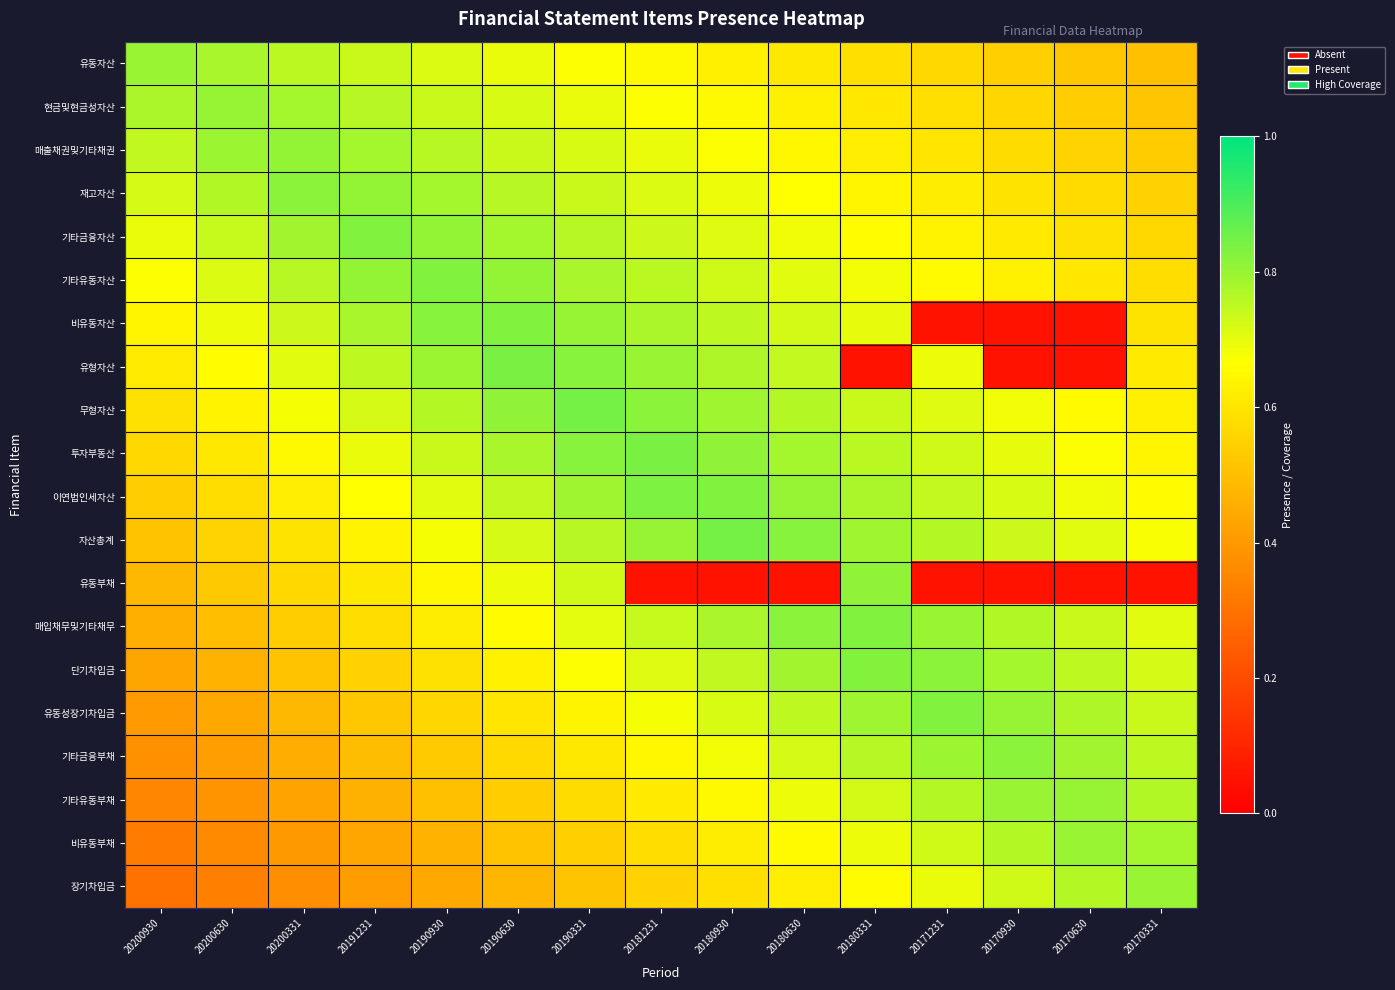

Reading left to right, transcribe all the data shown in this chart.

유동자산: 20200930=0.8	20200630=0.8	20200331=0.8	20191231=0.7	20190930=0.7	20190630=0.7	20190331=0.7	20181231=0.7	20180930=0.6	20180630=0.6	20180331=0.6	20171231=0.6	20170930=0.5	20170630=0.5	20170331=0.5
현금및현금성자산: 20200930=0.8	20200630=0.8	20200331=0.8	20191231=0.8	20190930=0.7	20190630=0.7	20190331=0.7	20181231=0.7	20180930=0.6	20180630=0.6	20180331=0.6	20171231=0.6	20170930=0.6	20170630=0.5	20170331=0.5
매출채권및기타채권: 20200930=0.7	20200630=0.8	20200331=0.8	20191231=0.8	20190930=0.8	20190630=0.7	20190331=0.7	20181231=0.7	20180930=0.7	20180630=0.6	20180331=0.6	20171231=0.6	20170930=0.6	20170630=0.6	20170331=0.5
재고자산: 20200930=0.7	20200630=0.8	20200331=0.8	20191231=0.8	20190930=0.8	20190630=0.8	20190331=0.7	20181231=0.7	20180930=0.7	20180630=0.7	20180331=0.6	20171231=0.6	20170930=0.6	20170630=0.6	20170331=0.5
기타금융자산: 20200930=0.7	20200630=0.7	20200331=0.8	20191231=0.8	20190930=0.8	20190630=0.8	20190331=0.8	20181231=0.7	20180930=0.7	20180630=0.7	20180331=0.7	20171231=0.6	20170930=0.6	20170630=0.6	20170331=0.6
기타유동자산: 20200930=0.7	20200630=0.7	20200331=0.8	20191231=0.8	20190930=0.8	20190630=0.8	20190331=0.8	20181231=0.8	20180930=0.7	20180630=0.7	20180331=0.7	20171231=0.7	20170930=0.6	20170630=0.6	20170331=0.6
비유동자산: 20200930=0.6	20200630=0.7	20200331=0.7	20191231=0.8	20190930=0.8	20190630=0.8	20190331=0.8	20181231=0.8	20180930=0.8	20180630=0.7	20180331=0.7	20171231=0.1	20170930=0.1	20170630=0.1	20170331=0.6
유형자산: 20200930=0.6	20200630=0.7	20200331=0.7	20191231=0.8	20190930=0.8	20190630=0.8	20190331=0.8	20181231=0.8	20180930=0.8	20180630=0.7	20180331=0.1	20171231=0.7	20170930=0.1	20170630=0.1	20170331=0.6
무형자산: 20200930=0.6	20200630=0.6	20200331=0.7	20191231=0.7	20190930=0.8	20190630=0.8	20190331=0.8	20181231=0.8	20180930=0.8	20180630=0.8	20180331=0.7	20171231=0.7	20170930=0.7	20170630=0.7	20170331=0.6
투자부동산: 20200930=0.6	20200630=0.6	20200331=0.6	20191231=0.7	20190930=0.7	20190630=0.8	20190331=0.8	20181231=0.8	20180930=0.8	20180630=0.8	20180331=0.8	20171231=0.7	20170930=0.7	20170630=0.7	20170331=0.6
이연법인세자산: 20200930=0.5	20200630=0.6	20200331=0.6	20191231=0.7	20190930=0.7	20190630=0.7	20190331=0.8	20181231=0.8	20180930=0.8	20180630=0.8	20180331=0.8	20171231=0.7	20170930=0.7	20170630=0.7	20170331=0.7
자산총계: 20200930=0.5	20200630=0.6	20200331=0.6	20191231=0.6	20190930=0.7	20190630=0.7	20190331=0.8	20181231=0.8	20180930=0.8	20180630=0.8	20180331=0.8	20171231=0.8	20170930=0.7	20170630=0.7	20170331=0.7
유동부채: 20200930=0.5	20200630=0.5	20200331=0.6	20191231=0.6	20190930=0.6	20190630=0.7	20190331=0.7	20181231=0.1	20180930=0.1	20180630=0.1	20180331=0.8	20171231=0.1	20170930=0.1	20170630=0.1	20170331=0.1
매입채무및기타채무: 20200930=0.5	20200630=0.5	20200331=0.5	20191231=0.6	20190930=0.6	20190630=0.7	20190331=0.7	20181231=0.7	20180930=0.8	20180630=0.8	20180331=0.8	20171231=0.8	20170930=0.8	20170630=0.7	20170331=0.7
단기차입금: 20200930=0.4	20200630=0.5	20200331=0.5	20191231=0.6	20190930=0.6	20190630=0.6	20190331=0.7	20181231=0.7	20180930=0.7	20180630=0.8	20180331=0.8	20171231=0.8	20170930=0.8	20170630=0.8	20170331=0.7
유동성장기차입금: 20200930=0.4	20200630=0.4	20200331=0.5	20191231=0.5	20190930=0.6	20190630=0.6	20190331=0.6	20181231=0.7	20180930=0.7	20180630=0.8	20180331=0.8	20171231=0.8	20170930=0.8	20170630=0.8	20170331=0.7
기타금융부채: 20200930=0.4	20200630=0.4	20200331=0.5	20191231=0.5	20190930=0.5	20190630=0.6	20190331=0.6	20181231=0.6	20180930=0.7	20180630=0.7	20180331=0.8	20171231=0.8	20170930=0.8	20170630=0.8	20170331=0.8
기타유동부채: 20200930=0.4	20200630=0.4	20200331=0.4	20191231=0.5	20190930=0.5	20190630=0.5	20190331=0.6	20181231=0.6	20180930=0.7	20180630=0.7	20180331=0.7	20171231=0.8	20170930=0.8	20170630=0.8	20170331=0.8
비유동부채: 20200930=0.3	20200630=0.4	20200331=0.4	20191231=0.4	20190930=0.5	20190630=0.5	20190331=0.5	20181231=0.6	20180930=0.6	20180630=0.7	20180331=0.7	20171231=0.7	20170930=0.8	20170630=0.8	20170331=0.8
장기차입금: 20200930=0.3	20200630=0.3	20200331=0.4	20191231=0.4	20190930=0.4	20190630=0.5	20190331=0.5	20181231=0.6	20180930=0.6	20180630=0.6	20180331=0.7	20171231=0.7	20170930=0.7	20170630=0.8	20170331=0.8